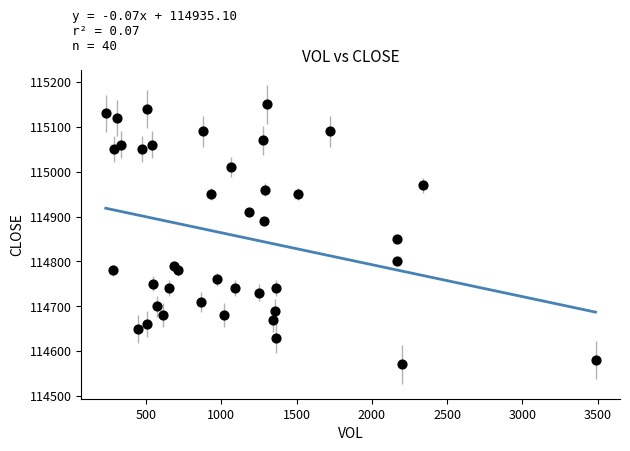

What is the range of Y values (max minus min)?

580